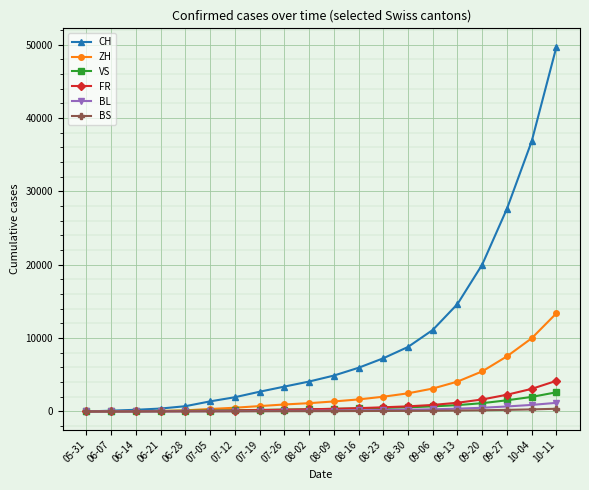

At how many categories does at least one series exceed 16104?

4